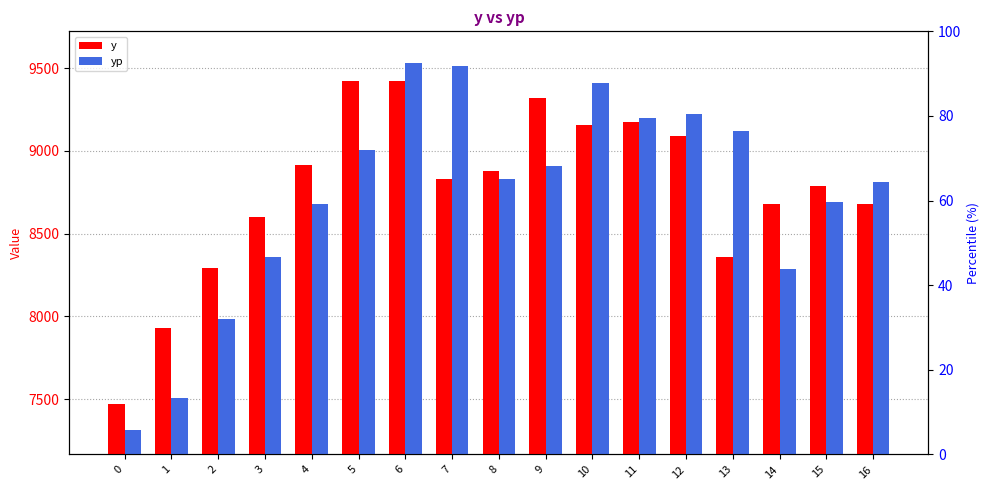

Is it true that yp equals 13222.1 at 5?

False